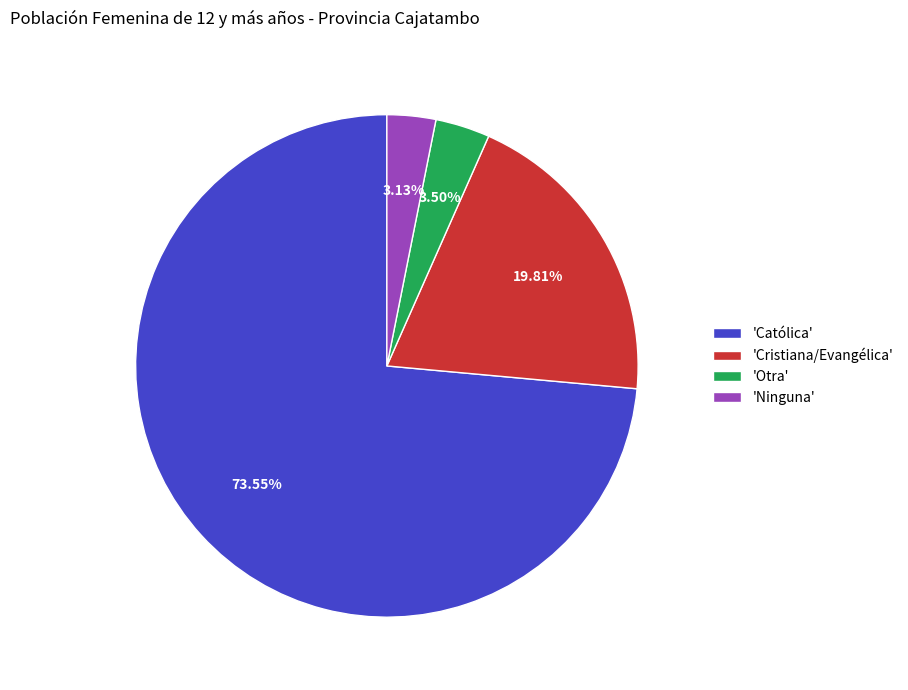

Which category accounts for the majority?

'Católica'